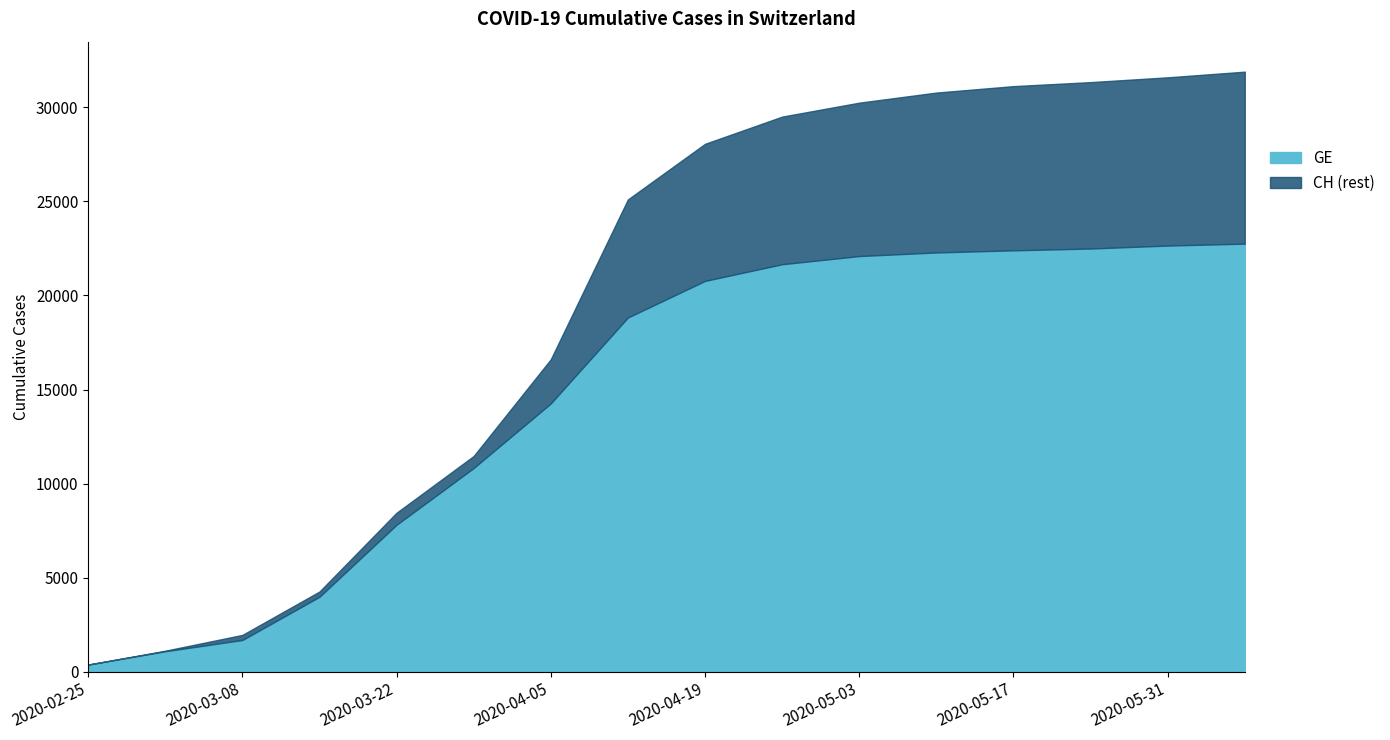

Which category has the lowest value across all series?

2020-02-25